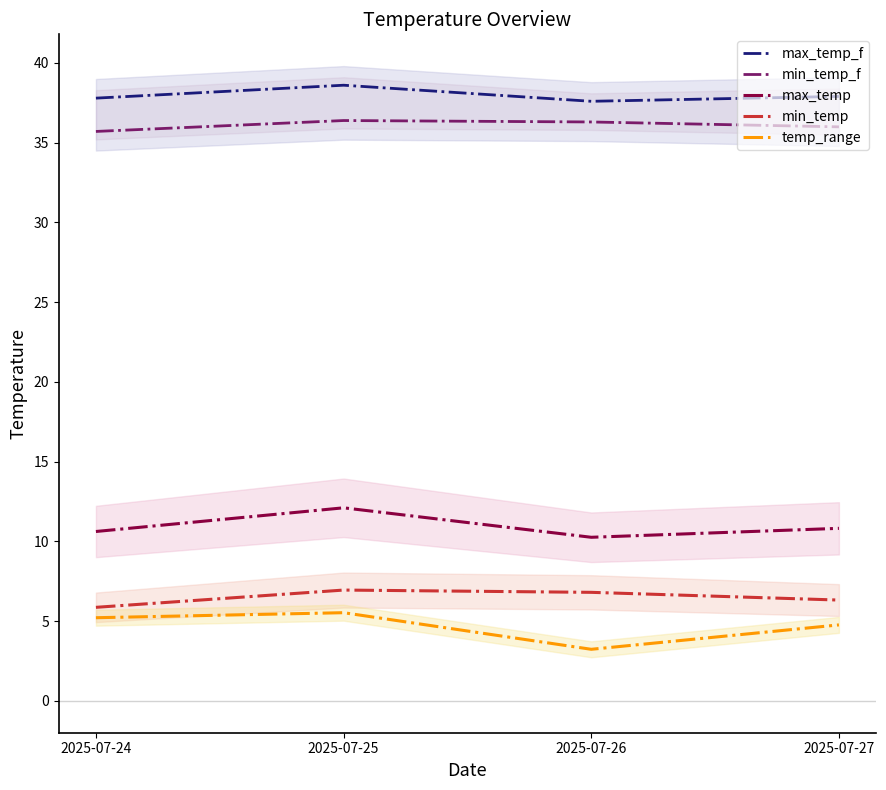

List the labels in order of max_temp_f value, largest first.

2025-07-25, 2025-07-27, 2025-07-24, 2025-07-26